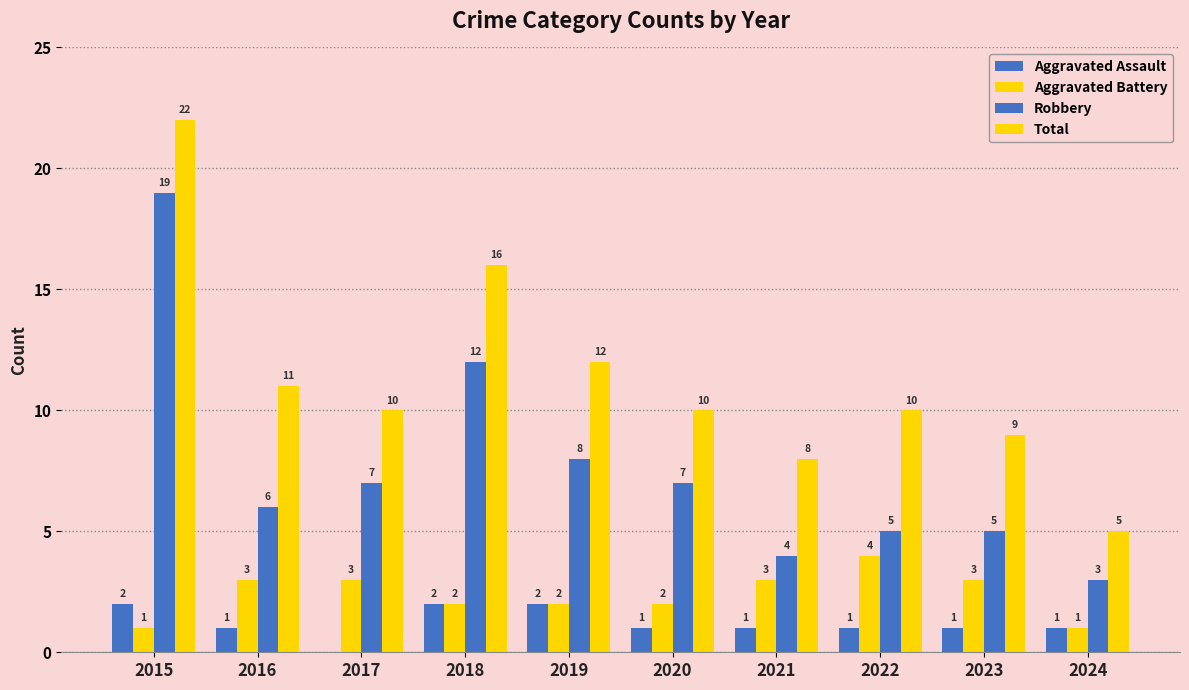

What is the total value across all series at 2017?

20